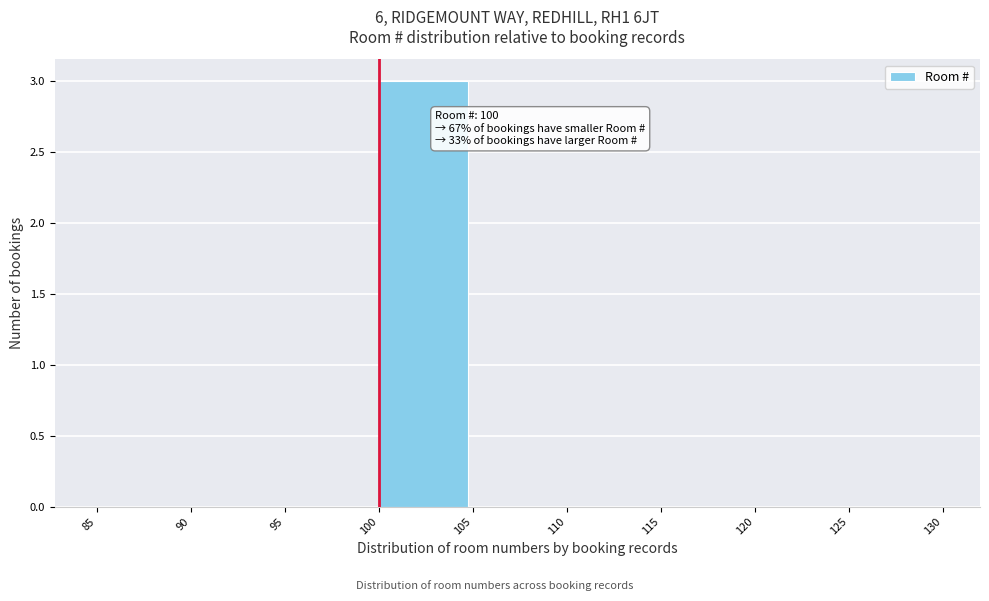

Which range on the x-axis has the tallest bar?

100 to 105